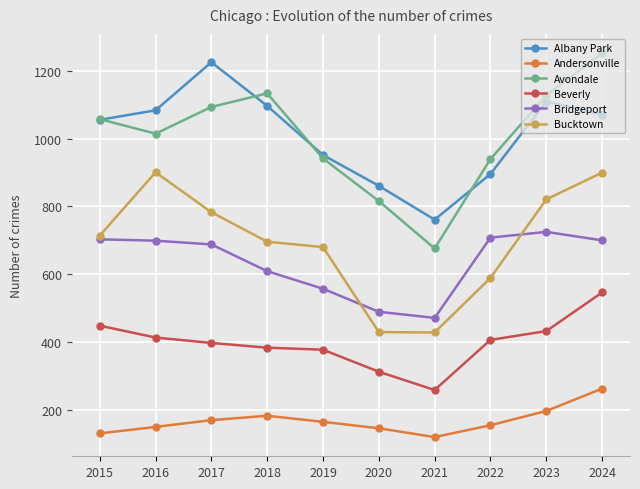

What is the difference between the highest and lowest values at 2021?

642